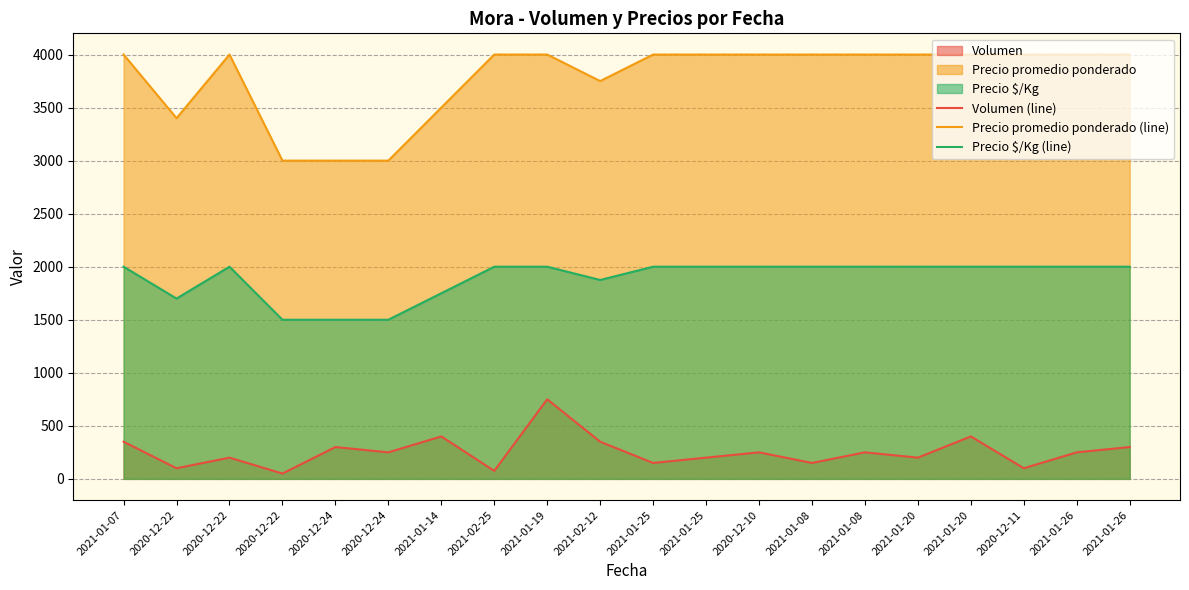

What is the average value of the Precio $/Kg (line) series?

1891